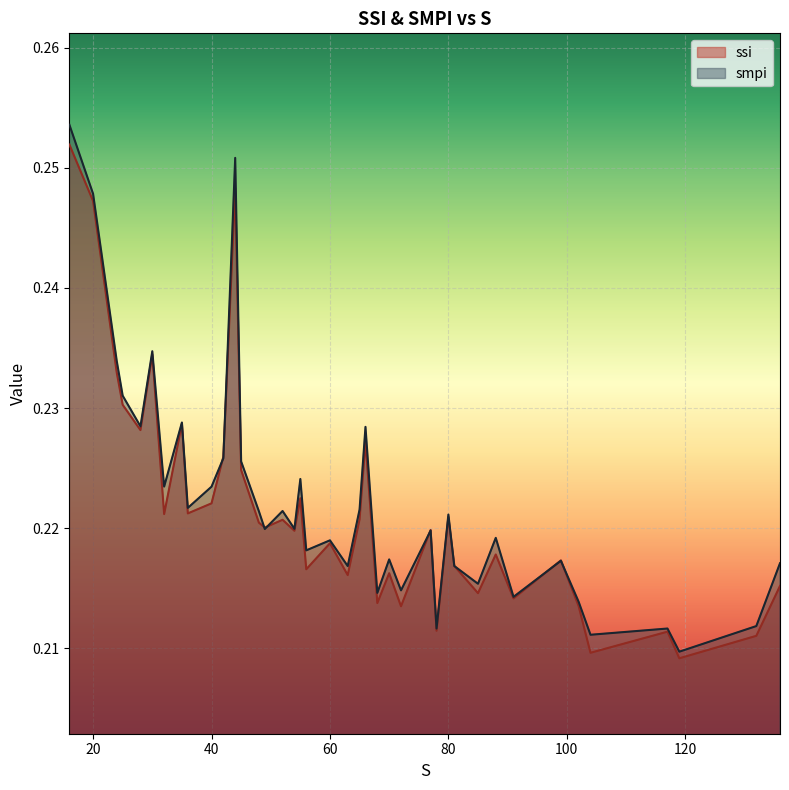

Rank the series by their average value, from highest to lowest.

smpi, ssi